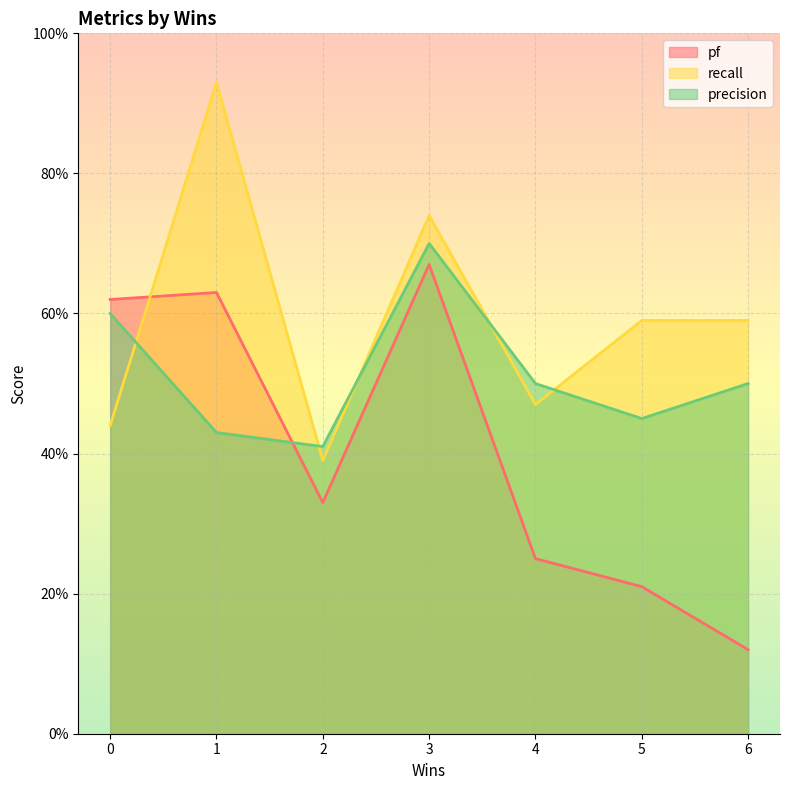

Does the chart display data point markers on the line(s)?

No